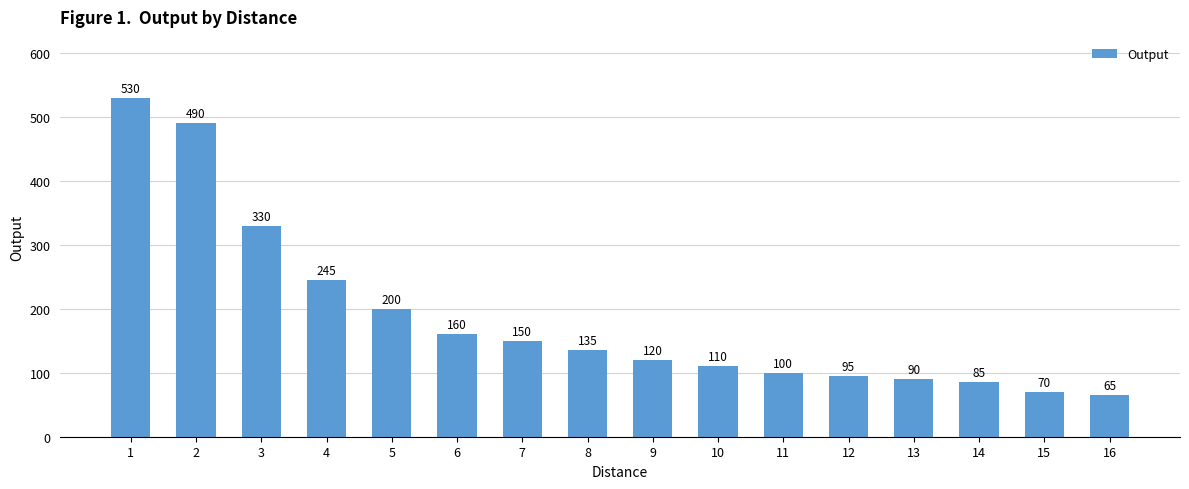

Is it true that the value at 16 is 65?

True